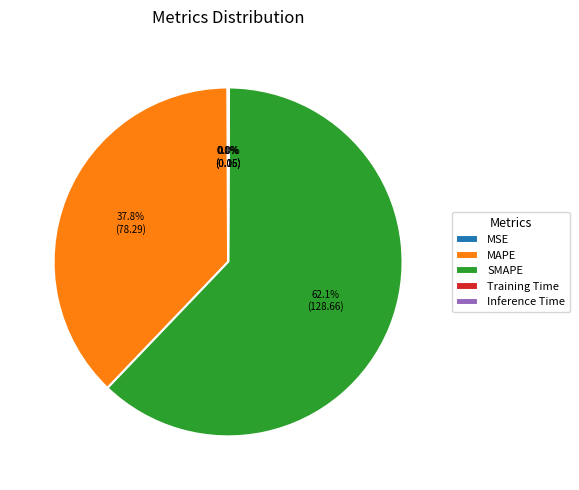

What is the largest slice in the pie chart?

SMAPE